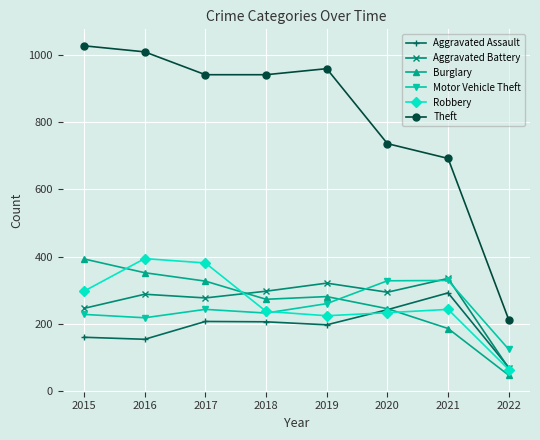

What is the value of the Motor Vehicle Theft point at the 4th from the left?

232